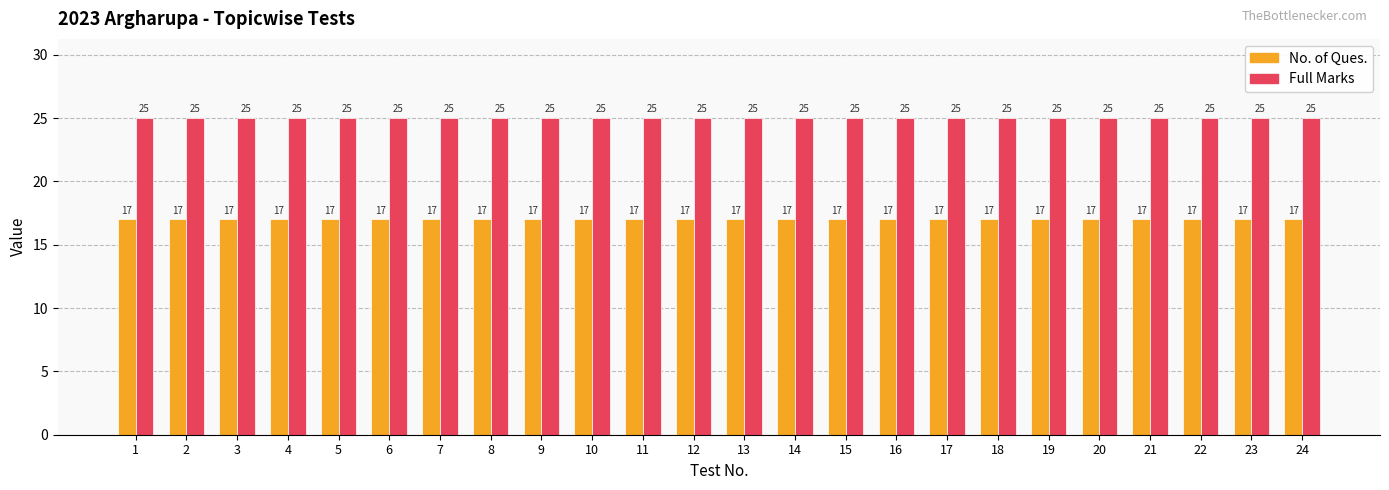

At how many categories does at least one series exceed 18?

24